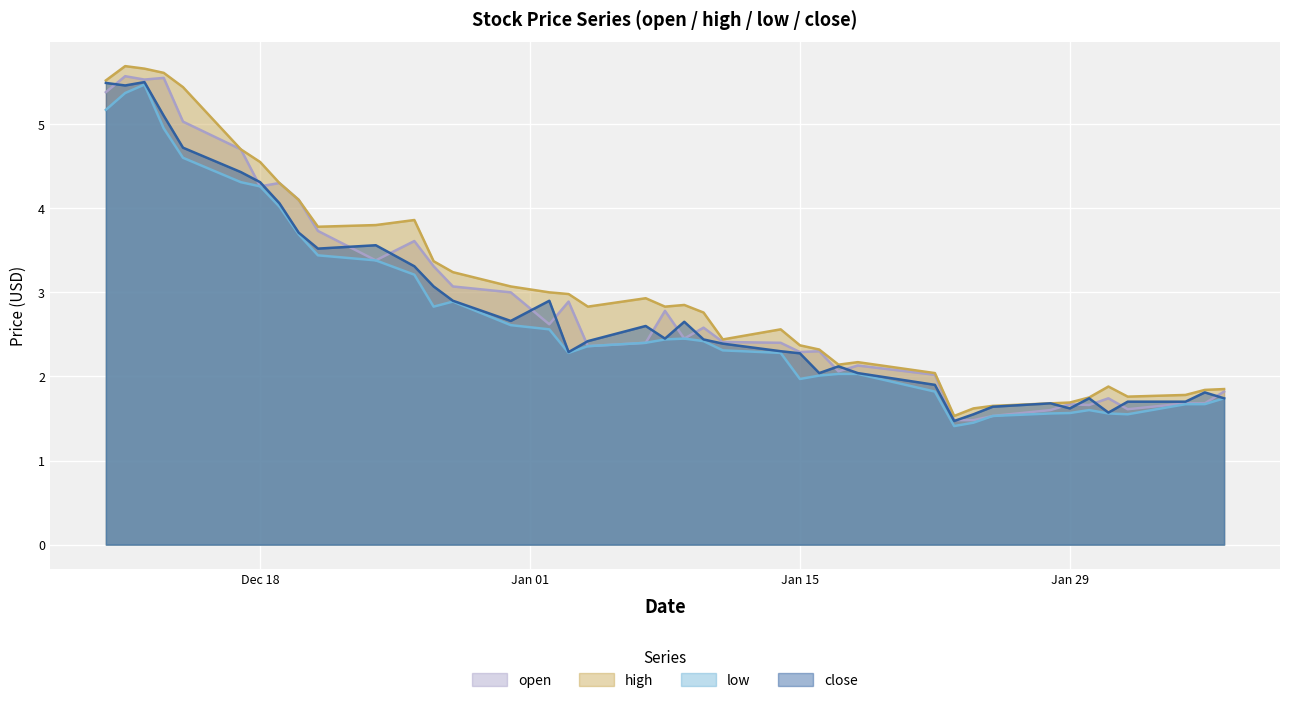

What value does the low series have at 2018-12-24?

3.4